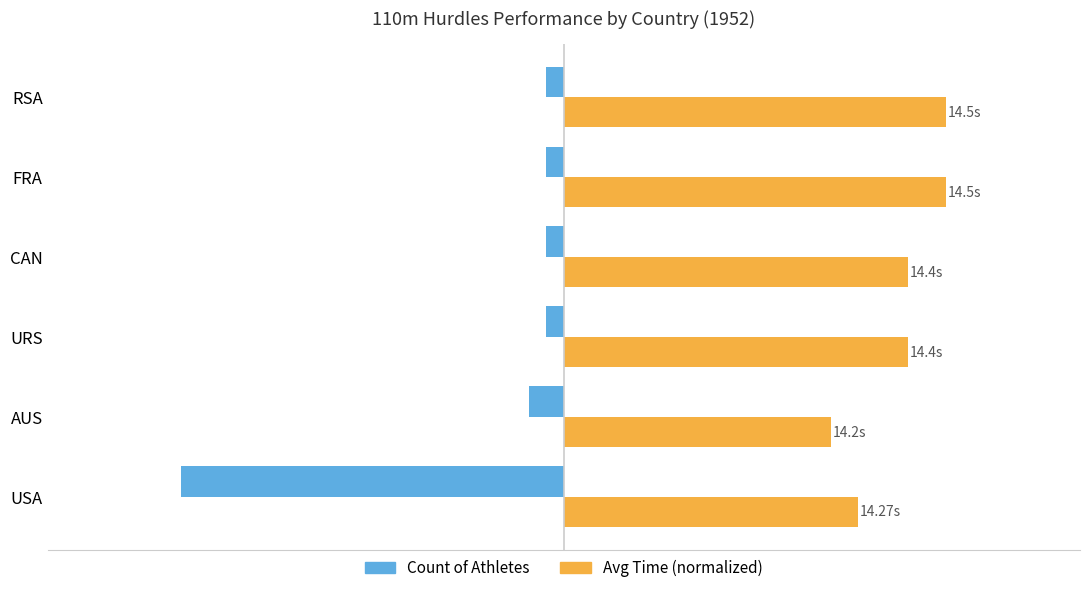

What are all the series names shown in the legend?

Count of Athletes, Avg Time (normalized)